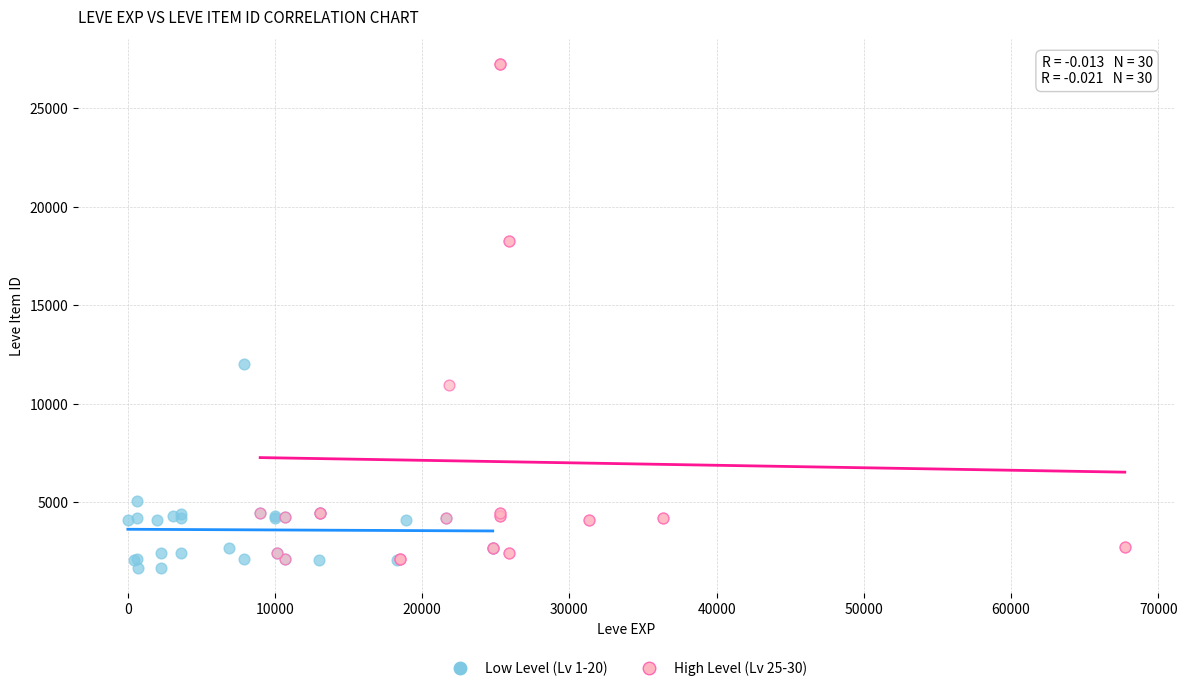

Which series has the widest spread of Y values?

High Level (Lv 25-30)